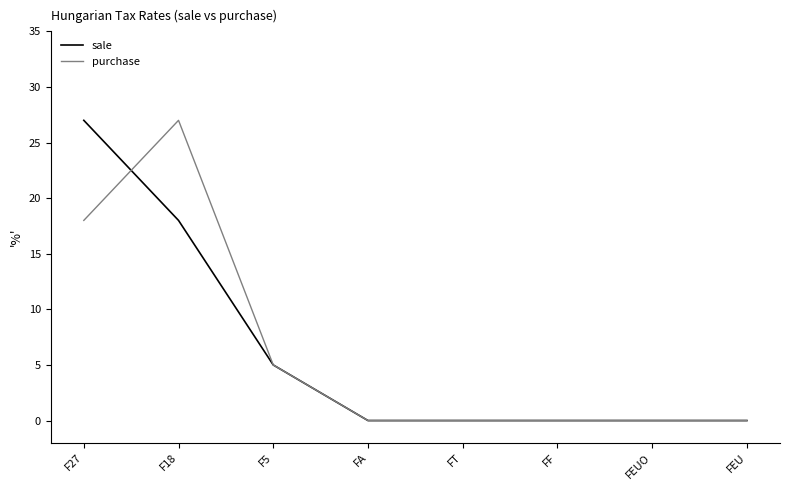

How many purchase values are between 0 and 18?

7